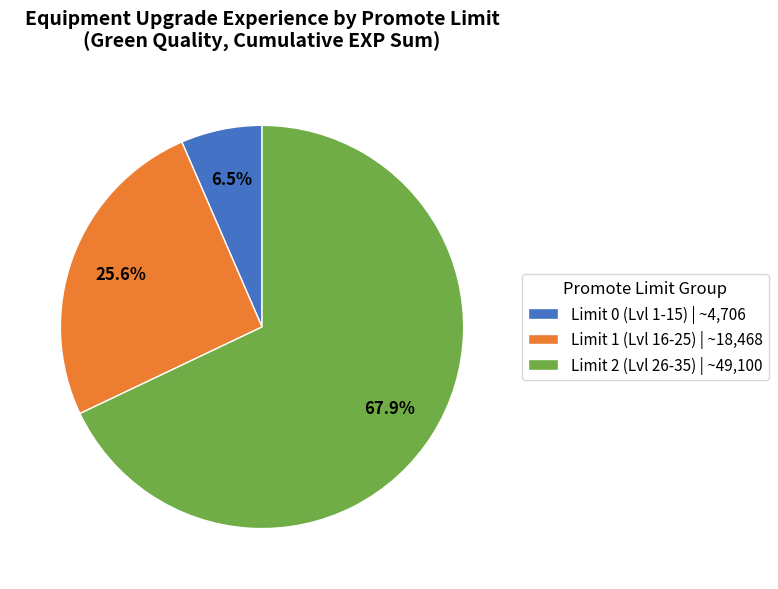

To the nearest percent, what is the average slice percentage?

33%